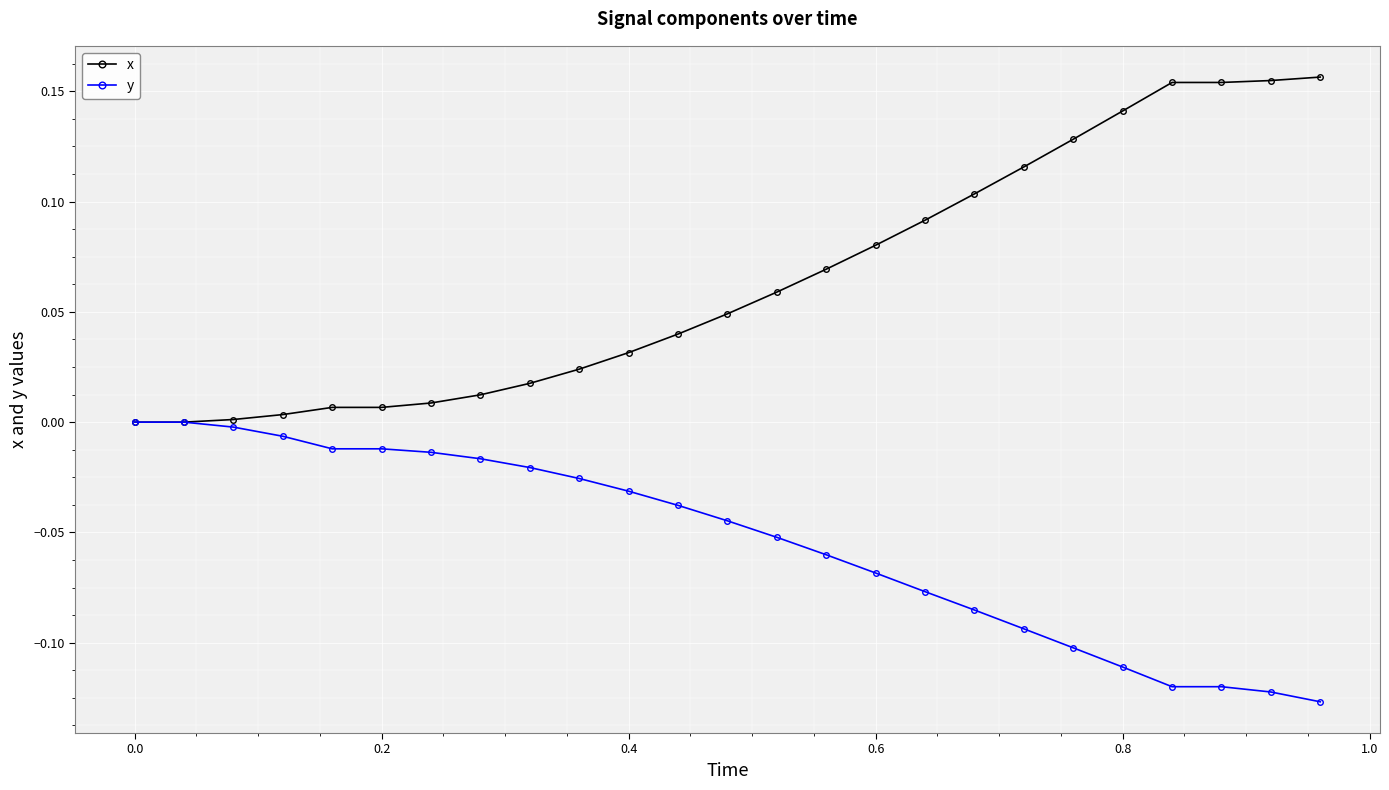

Rank the series by their average value, from lowest to highest.

y, x